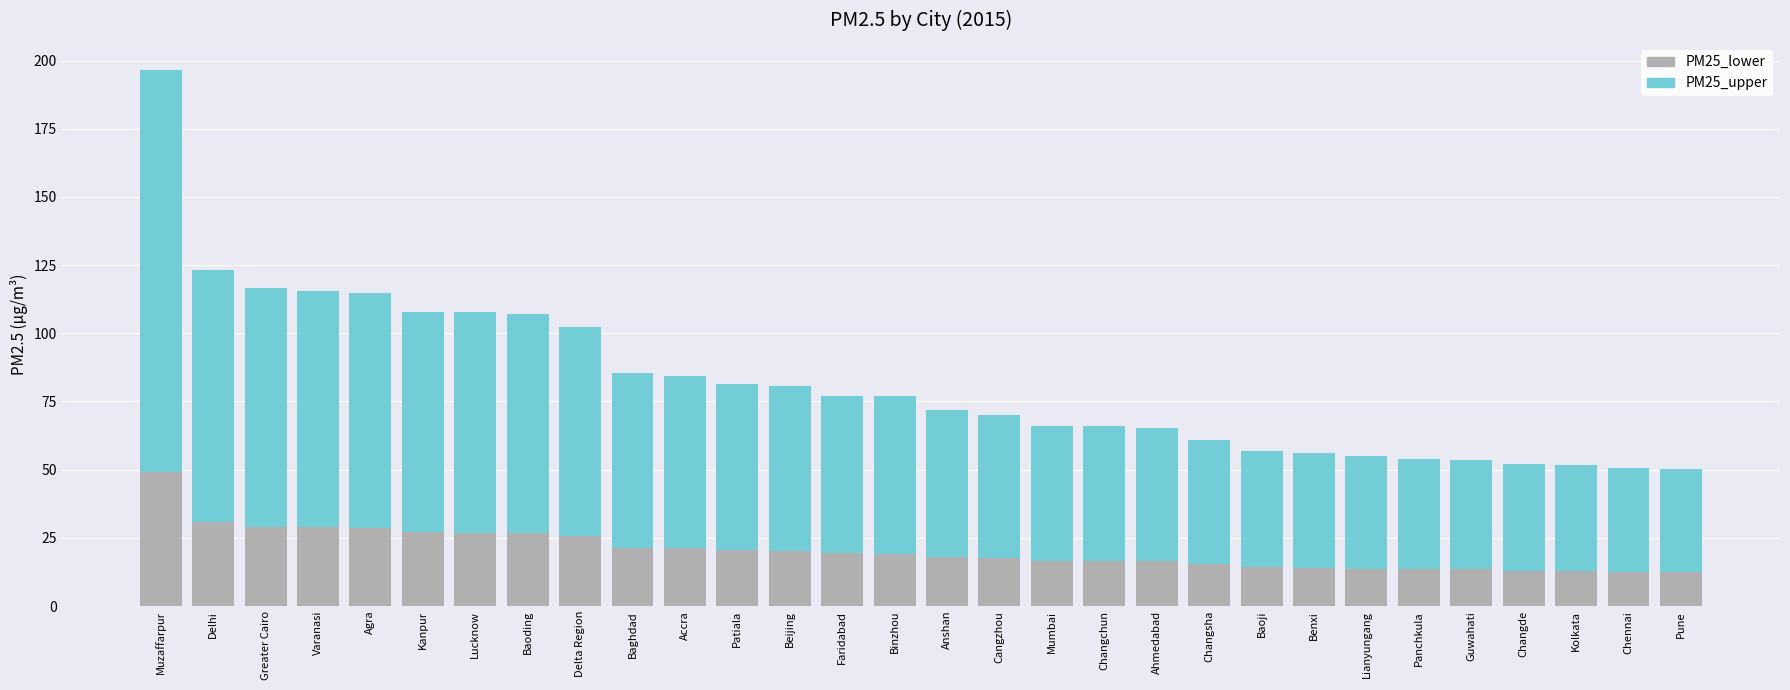

The value of PM25_lower at Ahmedabad is 16.3. True or false?

True